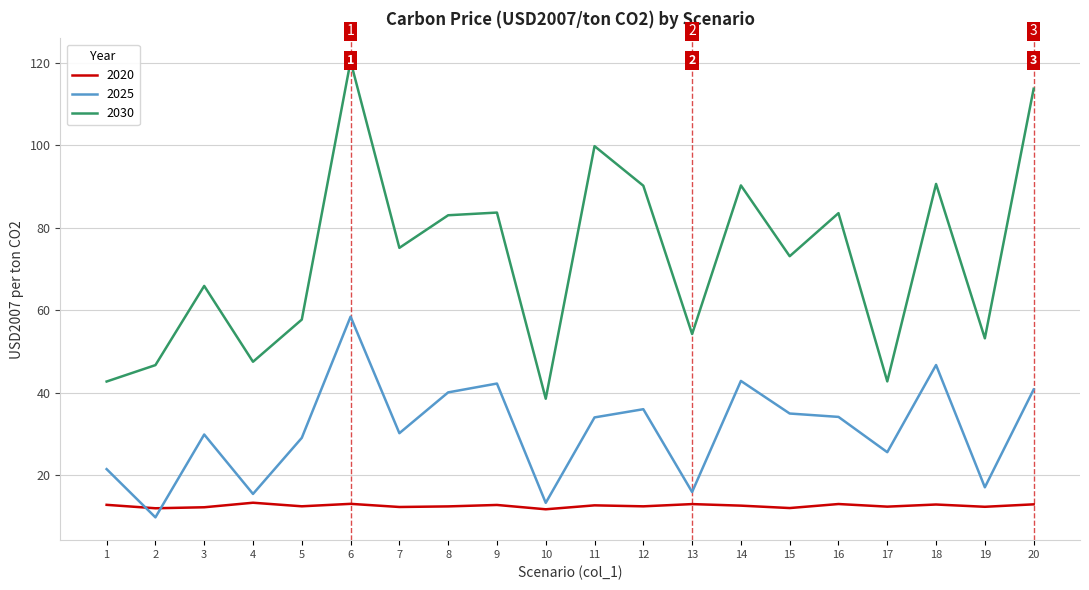

True or false: 2025 and 2030 intersect in this chart.

False